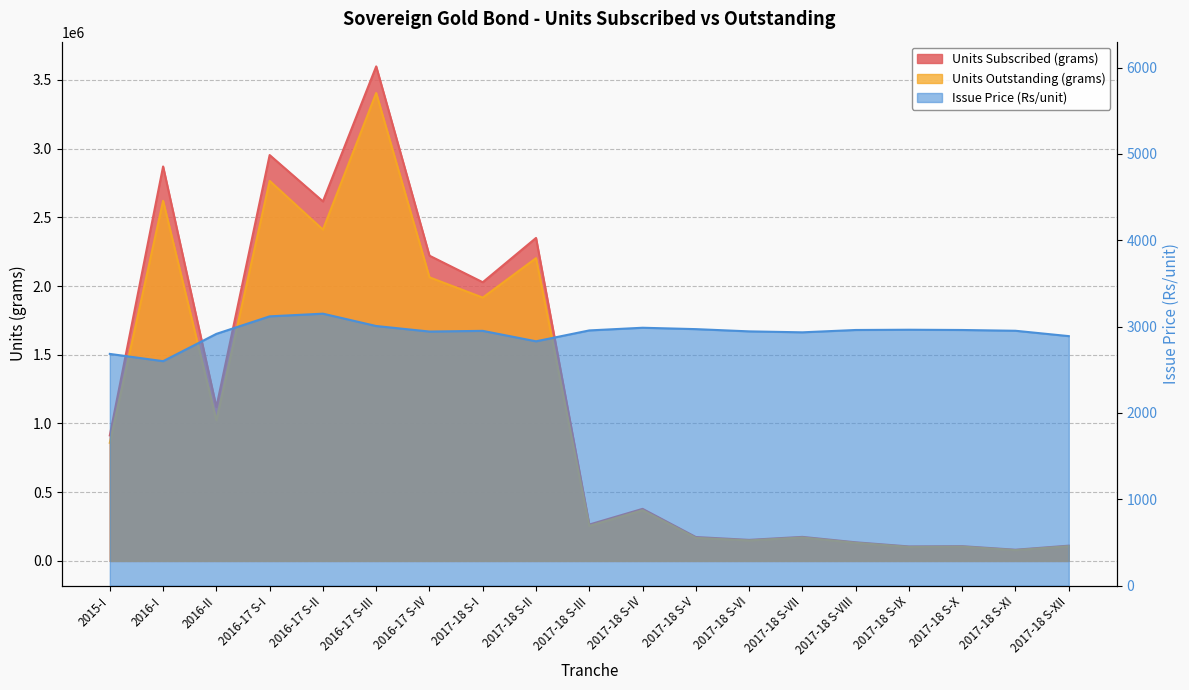

Reading left to right, extract all data points from this chart.

Units Subscribed (grams): 913571	2869973	1119741	2953025	2615800	3598055	2220885	2027695	2349953	264815	378945	174024	153356	175121	135666	105512	107380	81614	111218
Units Outstanding (grams): 859637	2620167	1023445	2765142	2410502	3404316	2063411	1915894	2202786	255058	369137	168052	149310	170700	131727	101973	104148	78701	107372
Issue Price (Rs/unit): 2684	2600	2916	3119	3150	3007	2943	2951	2830	2956	2987	2971	2945	2934	2961	2964	2961	2952	2890